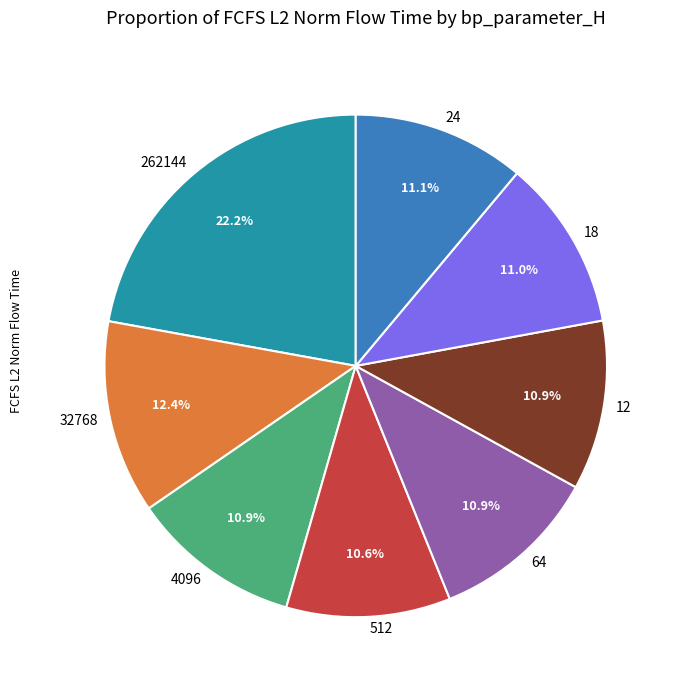

Is there a majority slice in this chart?

No